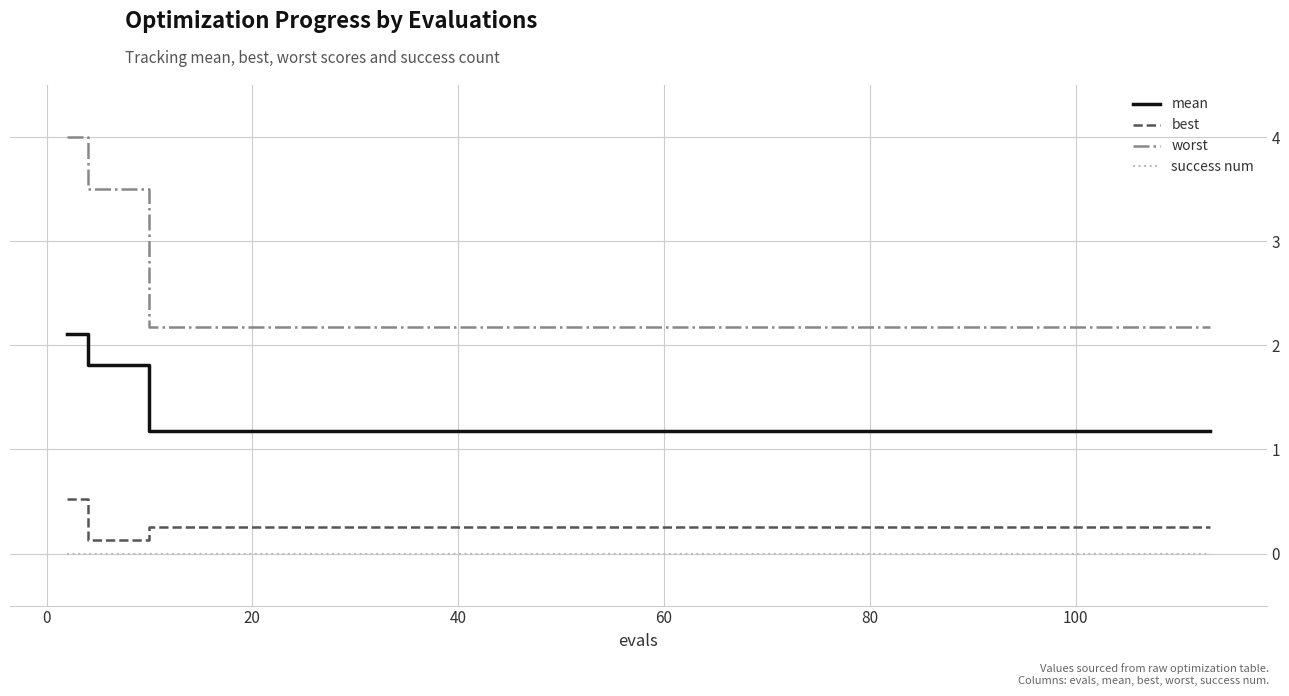

What are all the series names shown in the legend?

mean, best, worst, success num